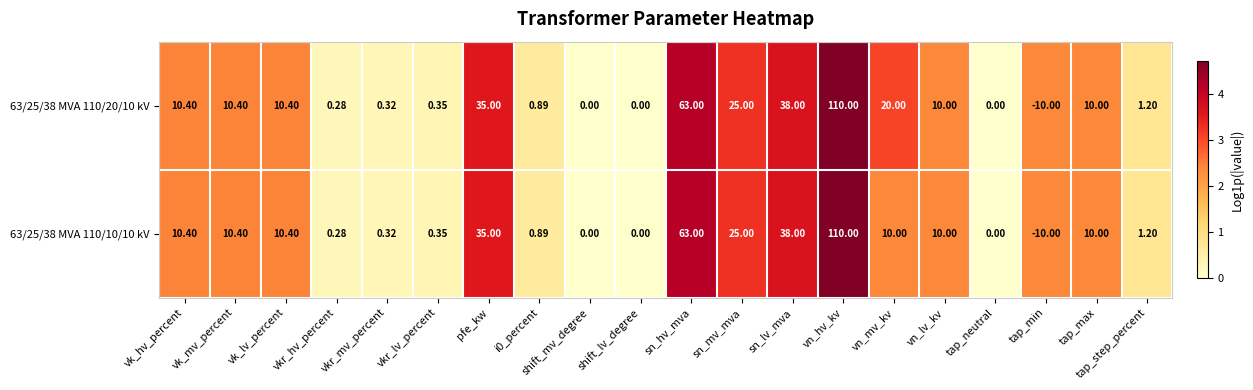

Is the value of 63/25/38 MVA 110/20/10 kV at sn_mv_mva greater than the value of 63/25/38 MVA 110/10/10 kV at vn_mv_kv?

Yes